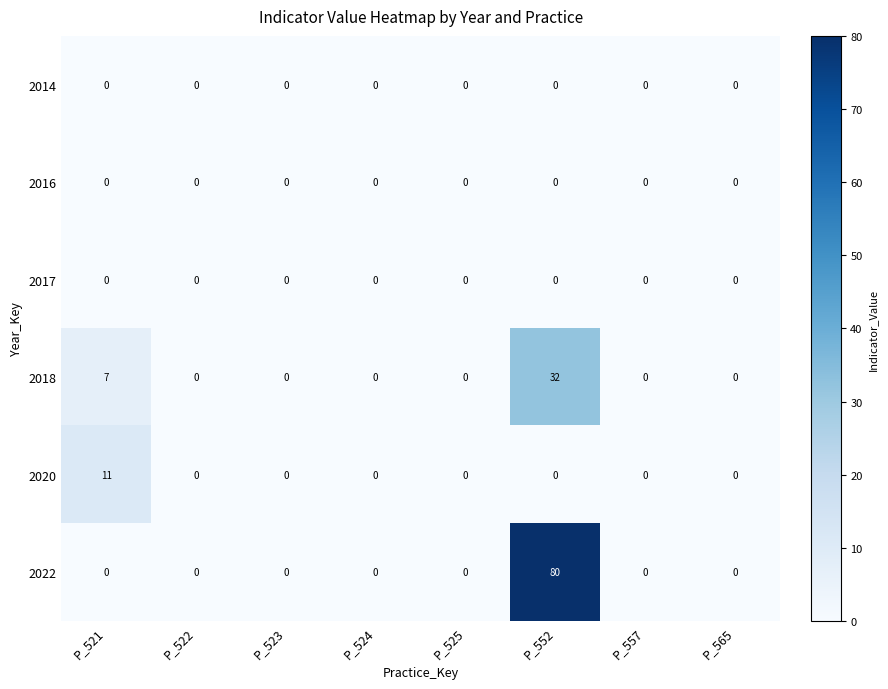

What is the greatest value displayed?

80